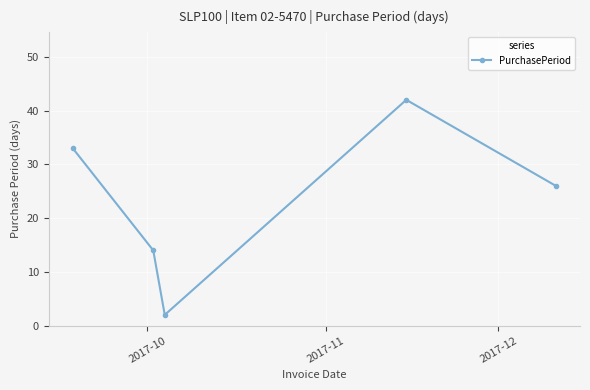

How many values are between 14 and 33?

3